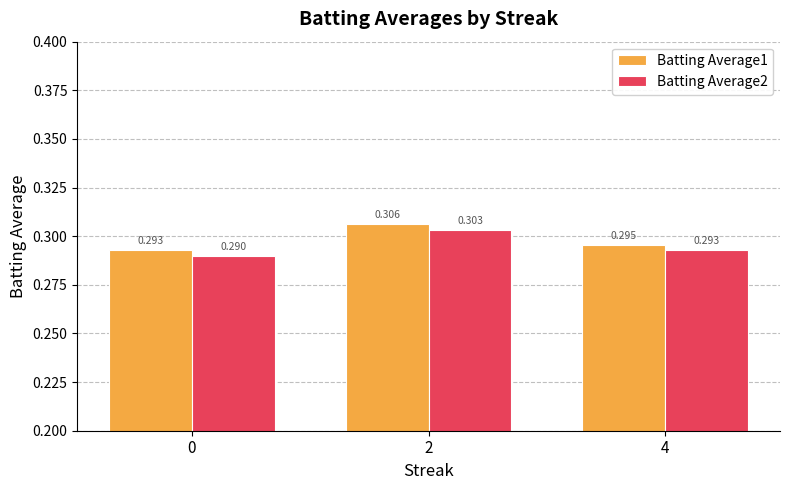

What are all the series names shown in the legend?

Batting Average1, Batting Average2